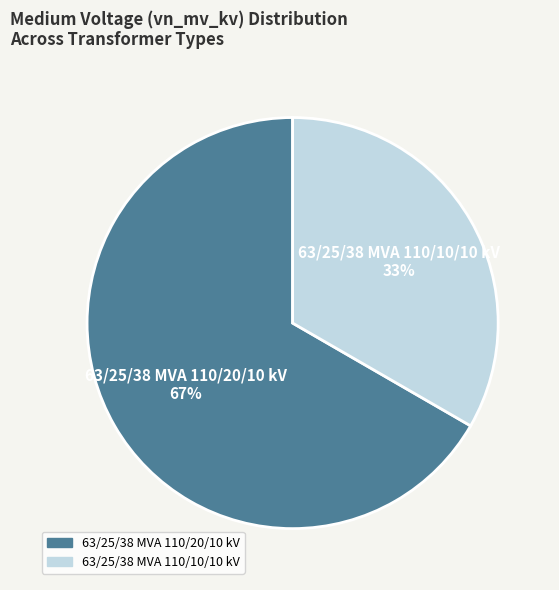

Does 63/25/38 MVA 110/10/10 kV represent more than half of the total?

No